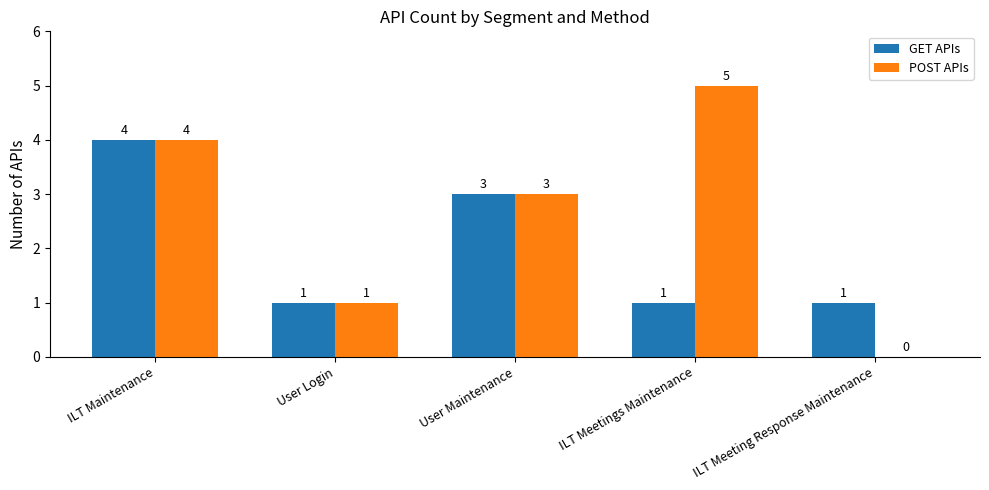

Reading left to right, extract all data points from this chart.

GET APIs: ILT Maintenance=4	User Login=1	User Maintenance=3	ILT Meetings Maintenance=1	ILT Meeting Response Maintenance=1
POST APIs: ILT Maintenance=4	User Login=1	User Maintenance=3	ILT Meetings Maintenance=5	ILT Meeting Response Maintenance=0